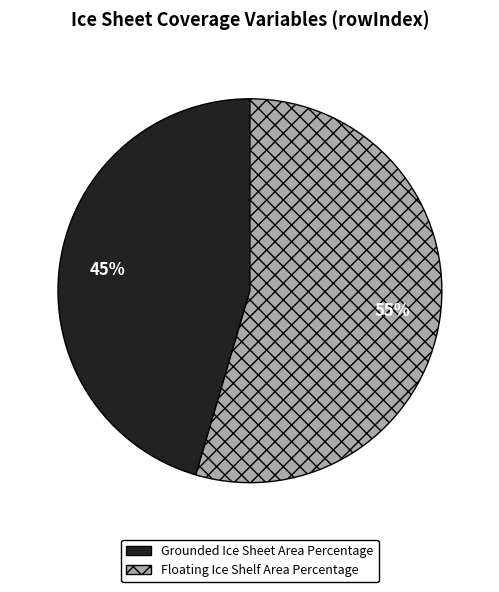

To the nearest percent, what percentage of the pie is Grounded Ice Sheet Area Percentage?

45%